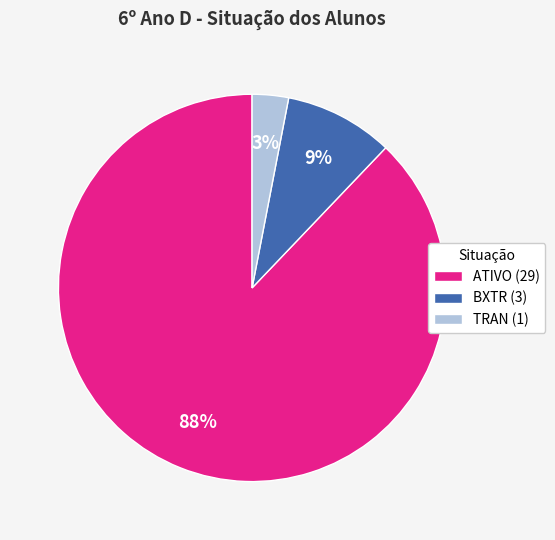

Count the number of slices in the pie.

3